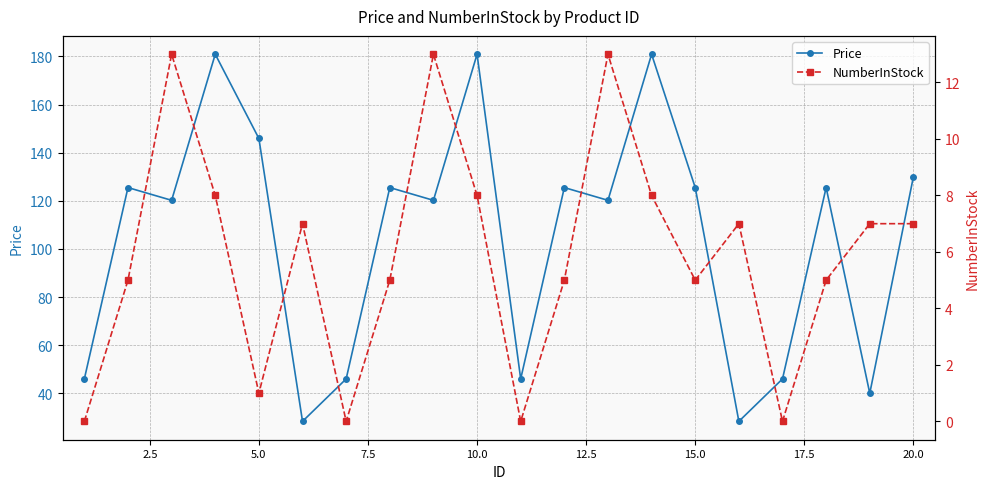

Reading right to left, extract all data points from this chart.

Price: 130.0	40.0	125.5	46.0	28.4	125.5	180.9	120.2	125.5	46.0	180.9	120.2	125.5	46.0	28.4	145.9	180.9	120.2	125.5	46.0
NumberInStock: 7.0	7.0	5.0	0.0	7.0	5.0	8.0	13.0	5.0	0.0	8.0	13.0	5.0	0.0	7.0	1.0	8.0	13.0	5.0	0.0